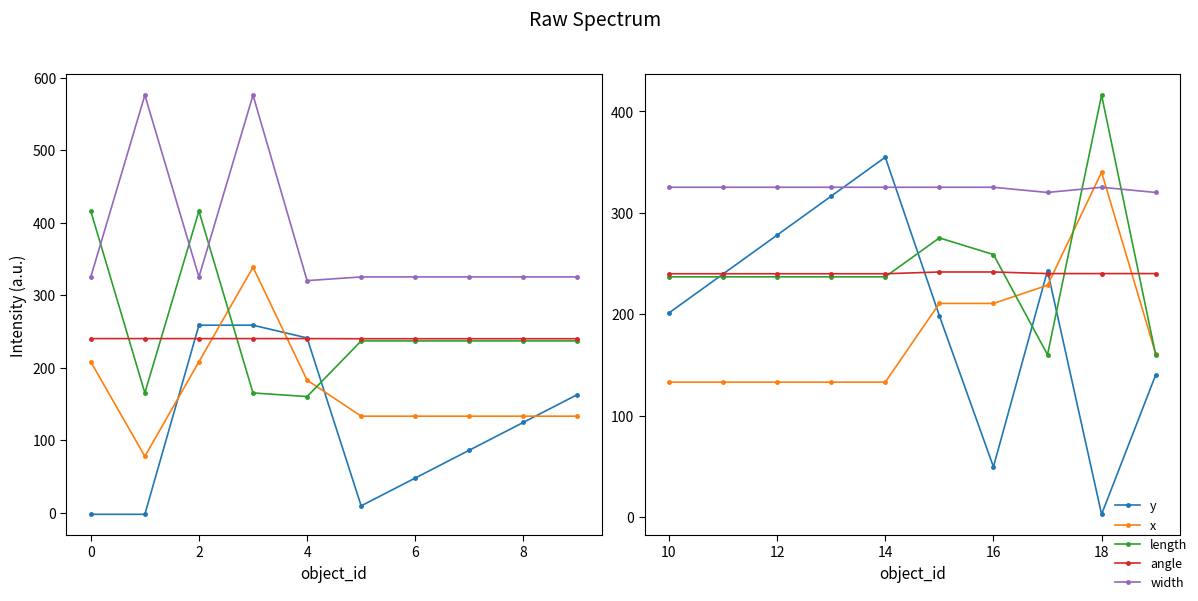

What are all the series names shown in the legend?

y, x, length, angle, width